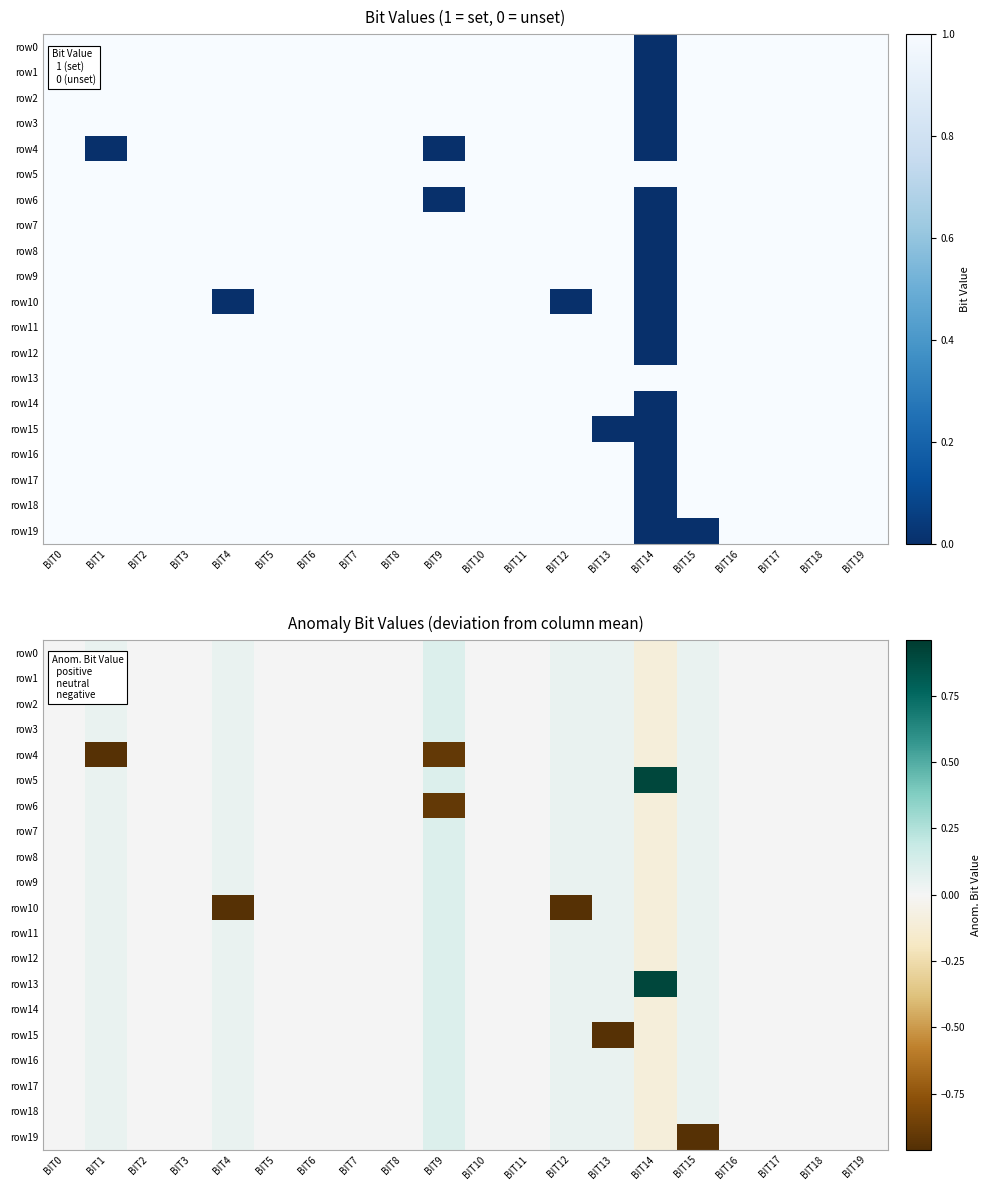

What is the minimum value for row11?

-0.1